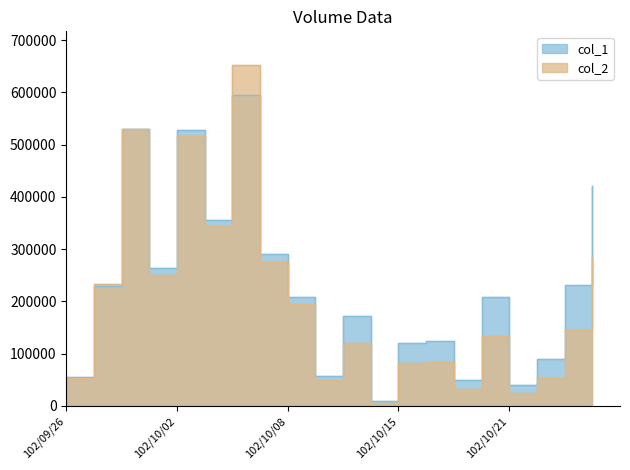

Is it true that col_2 equals 93153 at 102/10/18?

False